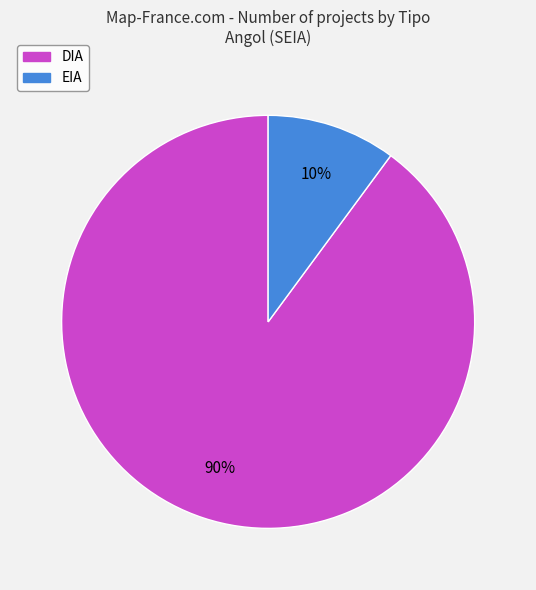

Which category has the biggest portion of the pie?

DIA